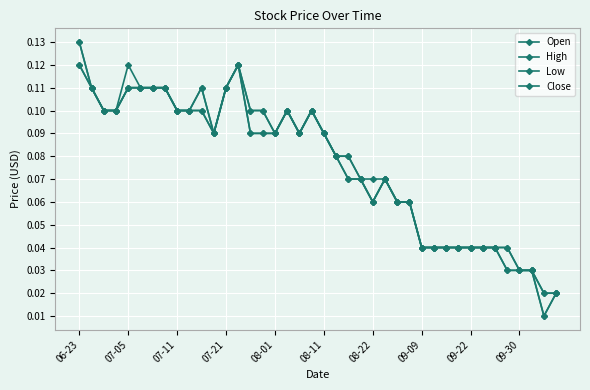

Which series has the largest total across all categories?

High